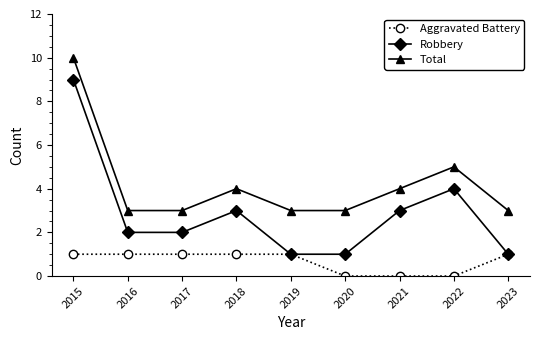

What is the difference between the highest and lowest values at 2018?

3